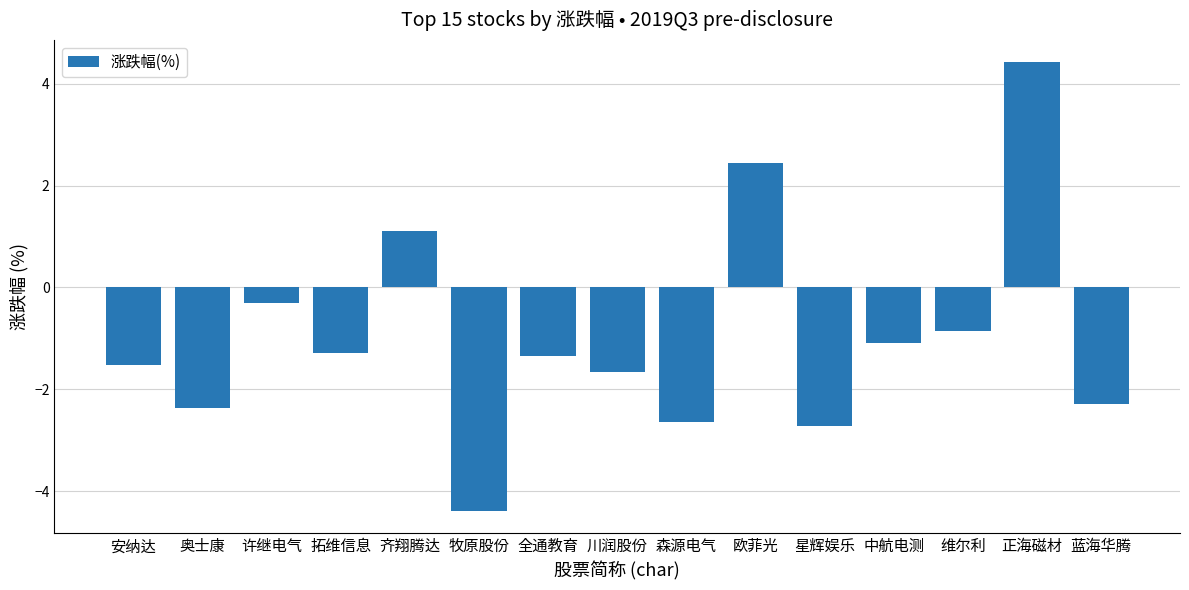

How many data points does each series have?

15